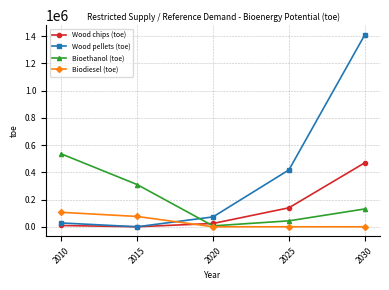

Rank the series at 2025 from highest to lowest value.

Wood pellets (toe), Wood chips (toe), Bioethanol (toe), Biodiesel (toe)